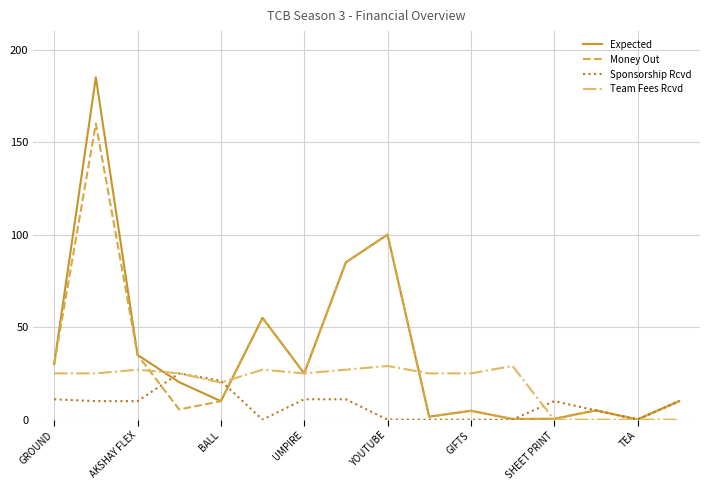

Which series has the widest spread of values?

Expected